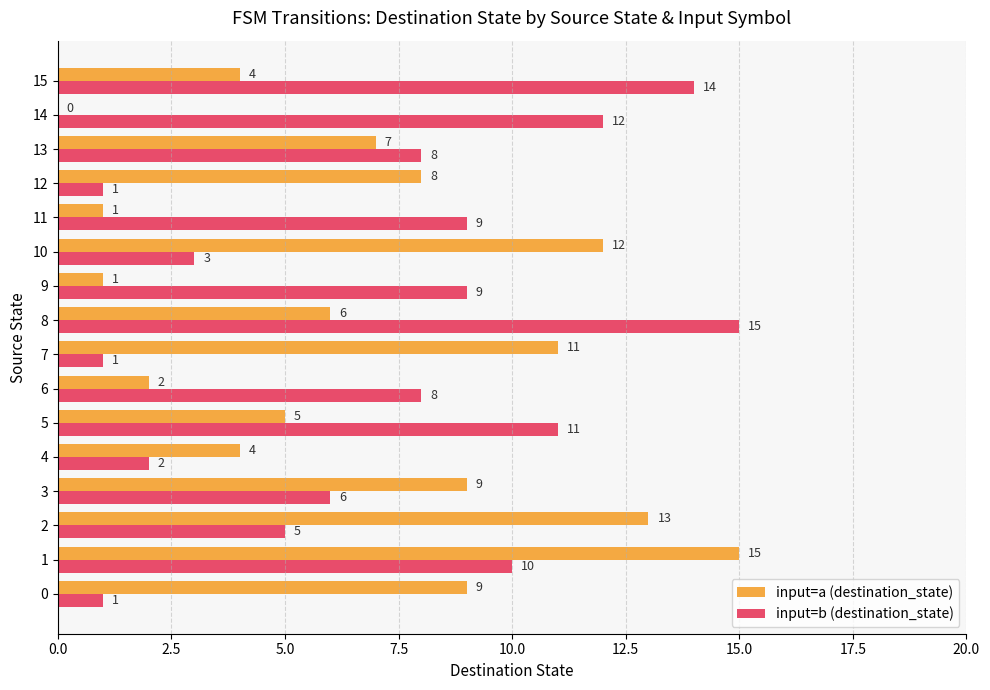

True or false: input=b (destination_state) has a value of 8 at 13.

True